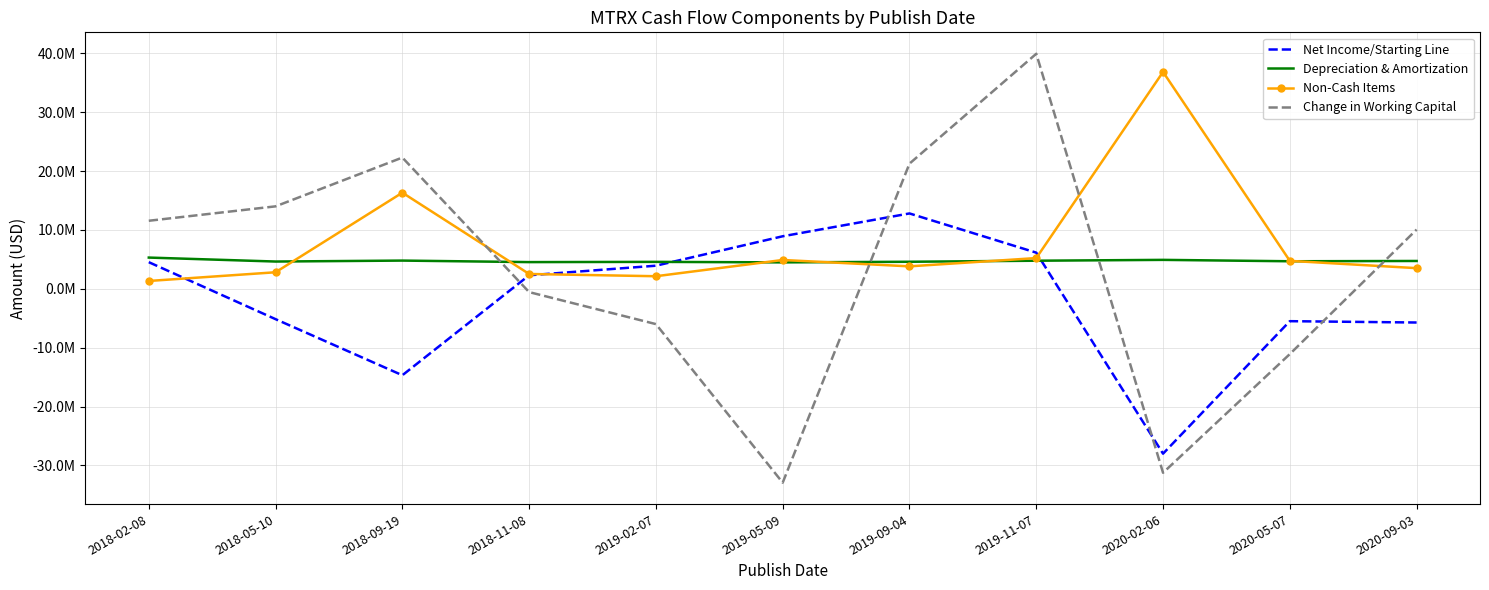

Between which two adjacent categories do Non-Cash Items and Depreciation & Amortization first intersect?

2018-05-10 and 2018-09-19